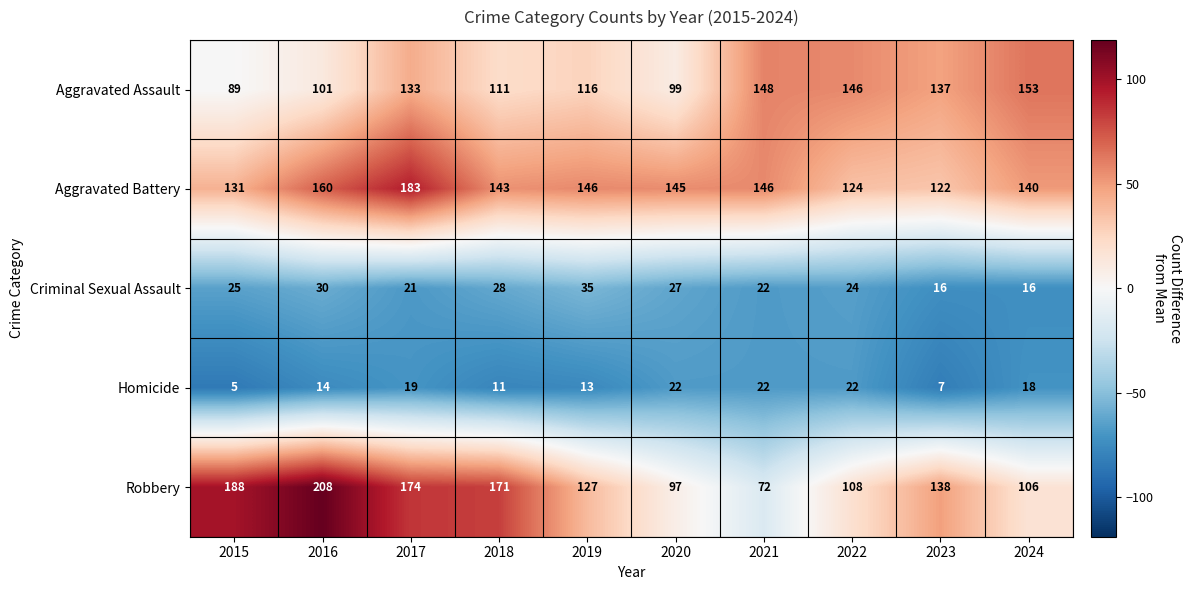

The value of Robbery at 2015 is 188. True or false?

True